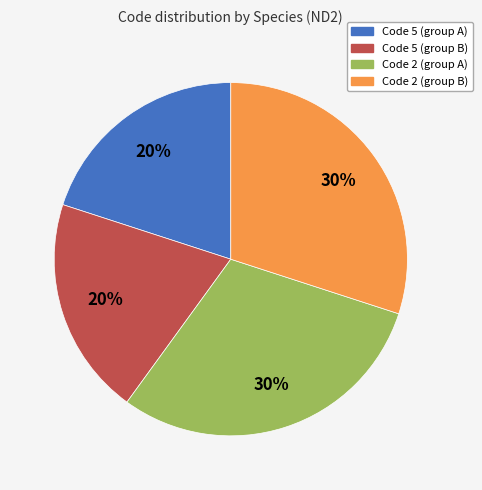

Is there any slice that represents more than half of the pie?

No